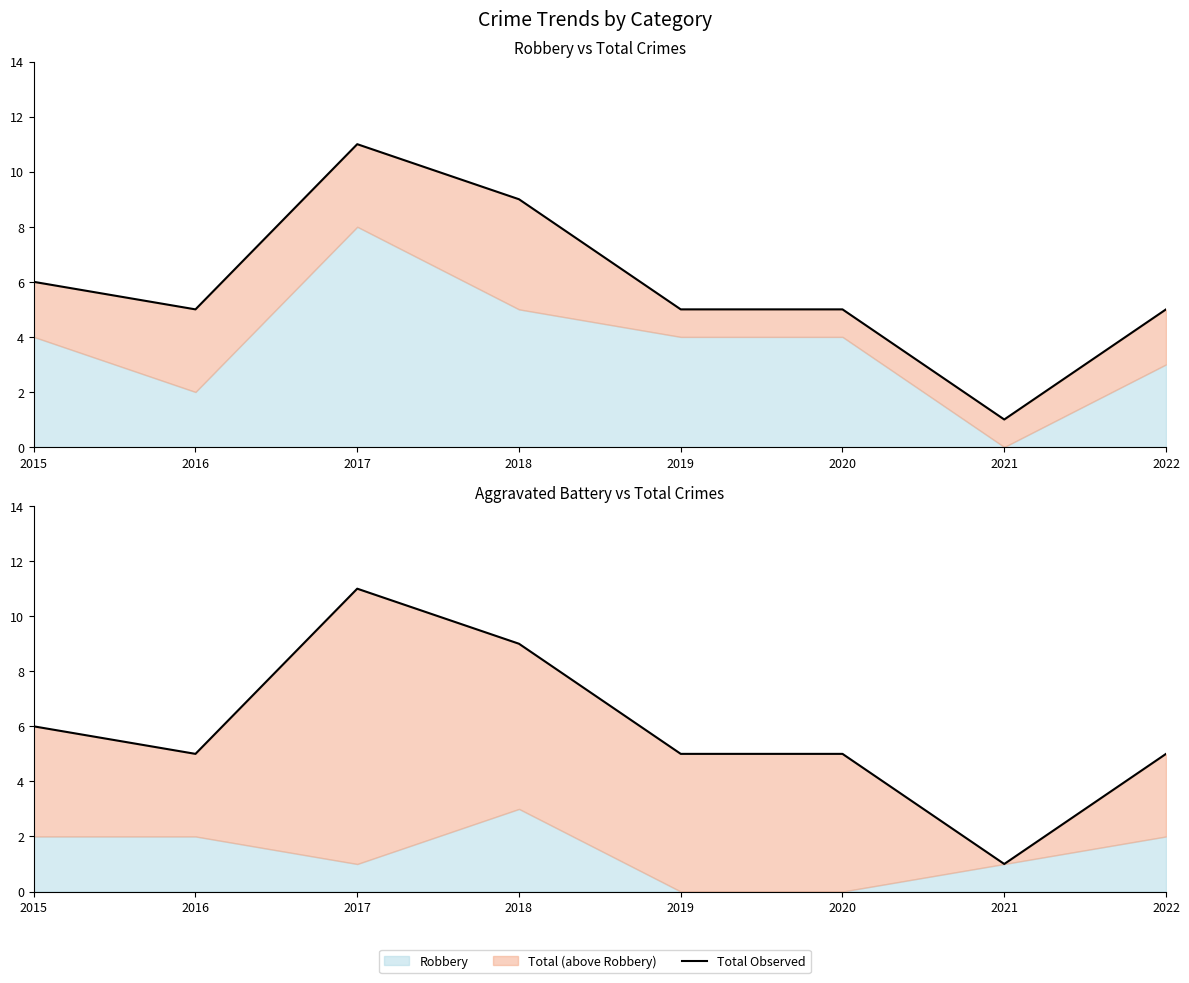

How many values are between 5 and 9?

6